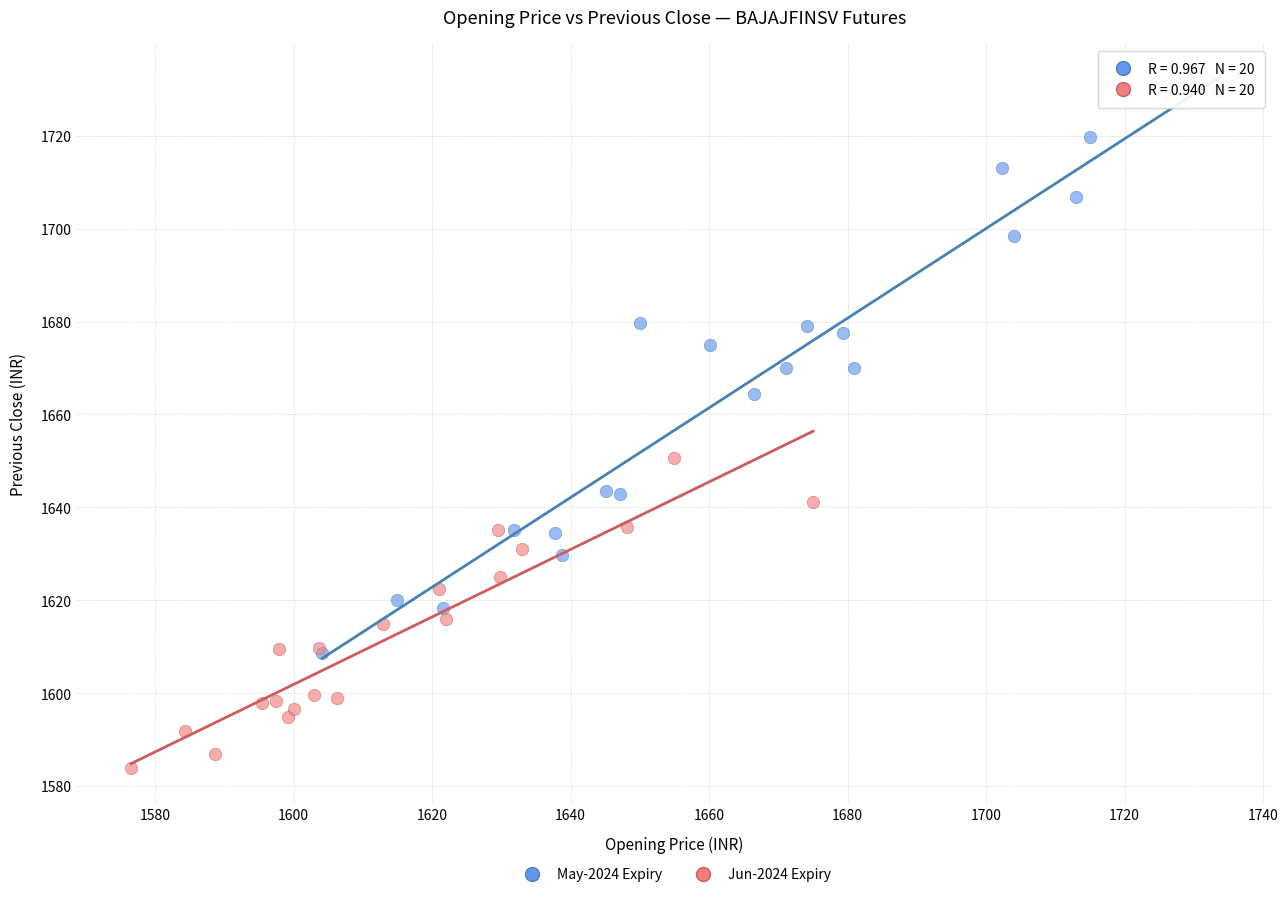

Which series has the widest spread of Y values?

May-2024 Expiry